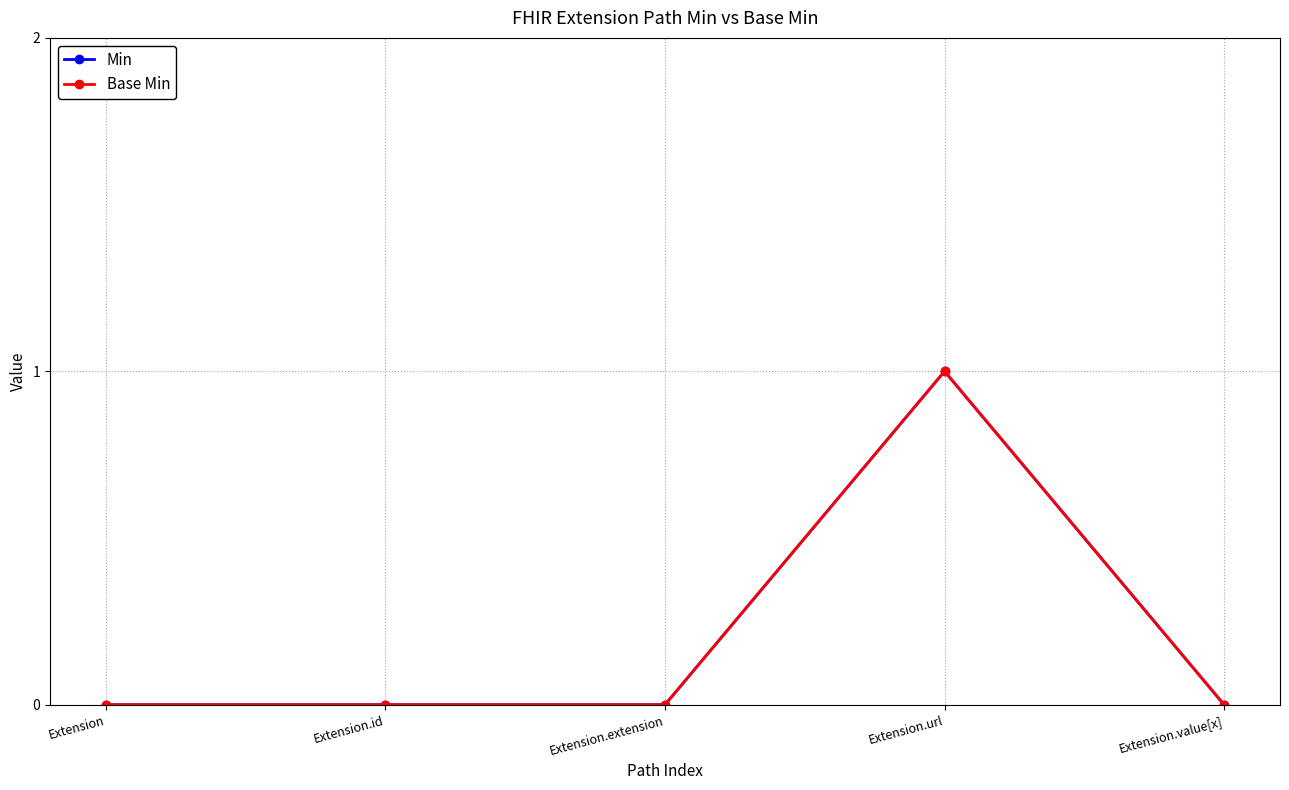

What are all the series names shown in the legend?

Min, Base Min